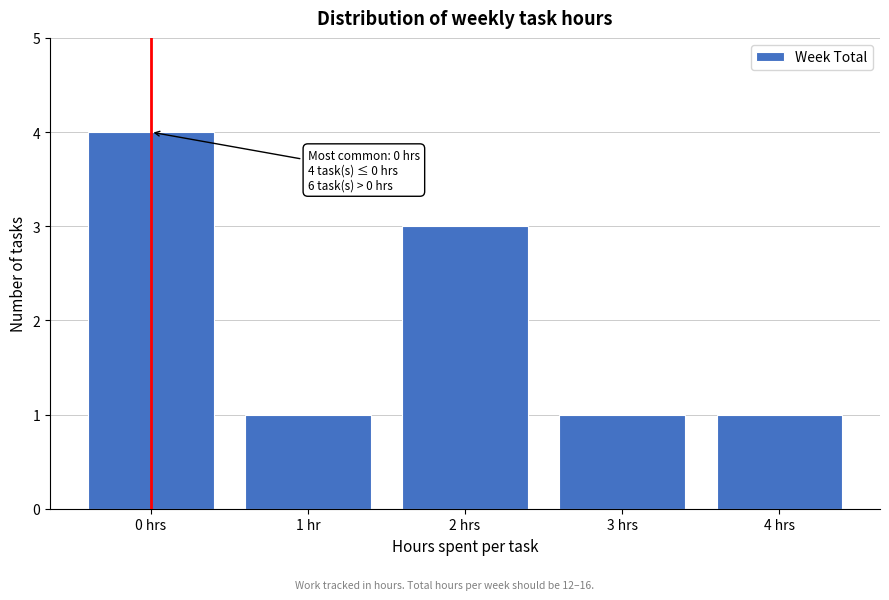

Reading right to left, what are all the values shown in this chart?

1	1	3	1	4